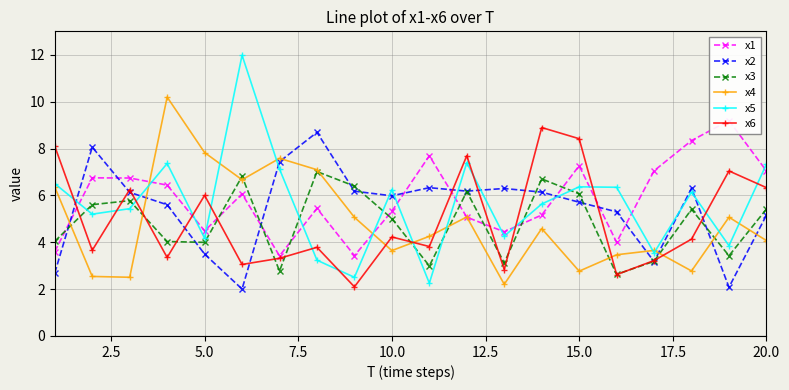

Does the chart display data point markers on the line(s)?

Yes